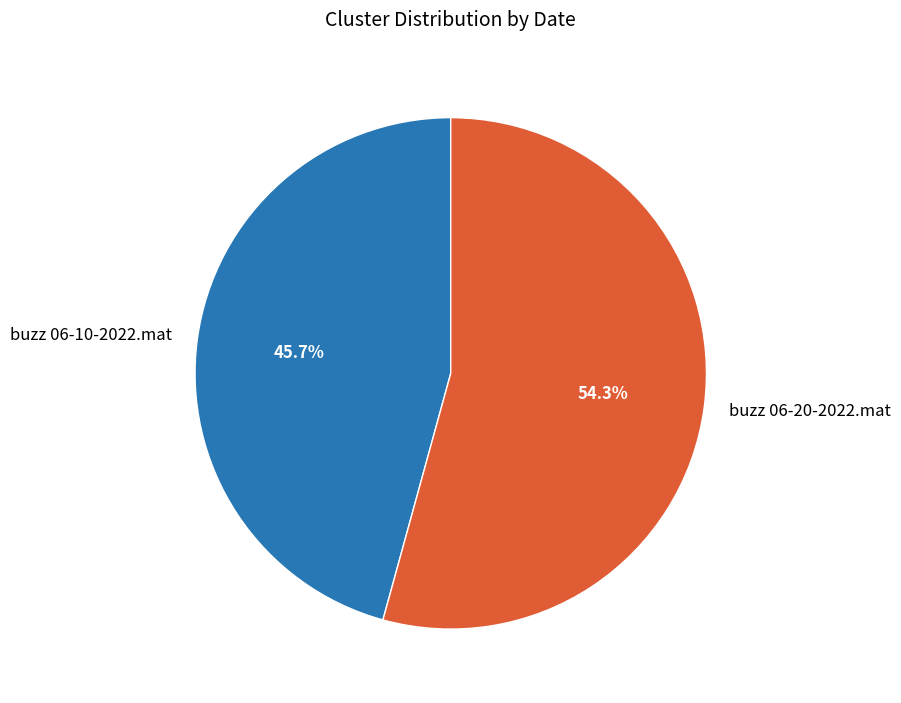

To the nearest percent, what is the difference between the largest and smallest slice percentages?

9%